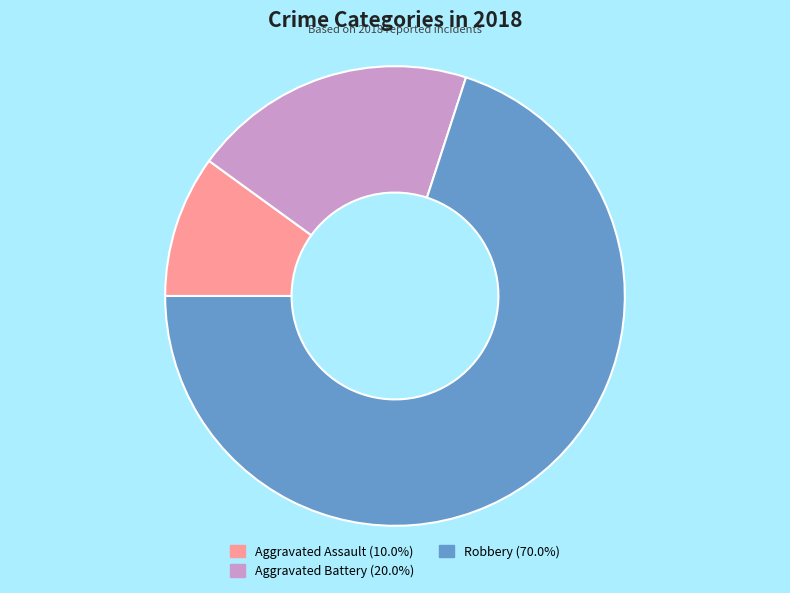

Which slice is the largest?

Robbery